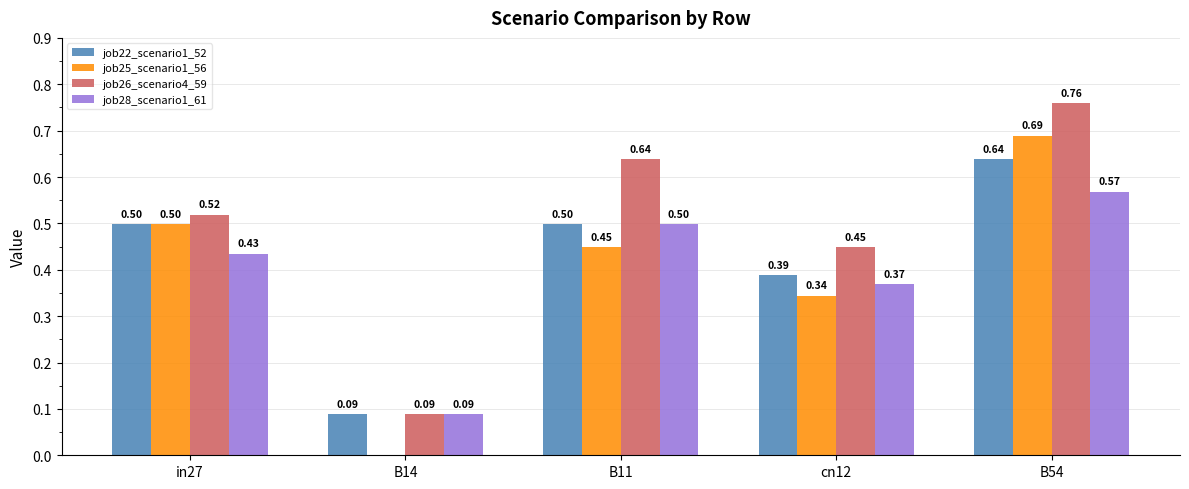

What are all the series names shown in the legend?

job22_scenario1_52, job25_scenario1_56, job26_scenario4_59, job28_scenario1_61